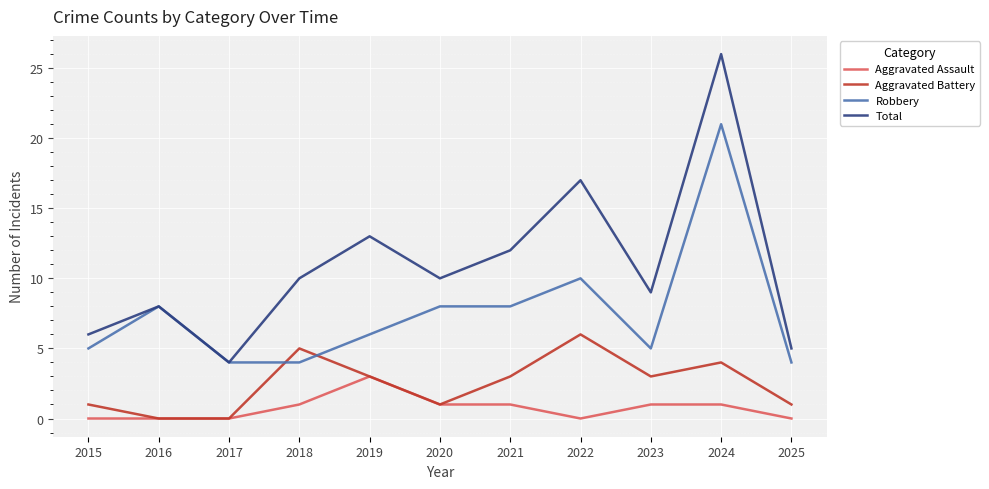

The value of Aggravated Battery at 2017 is 4. True or false?

False